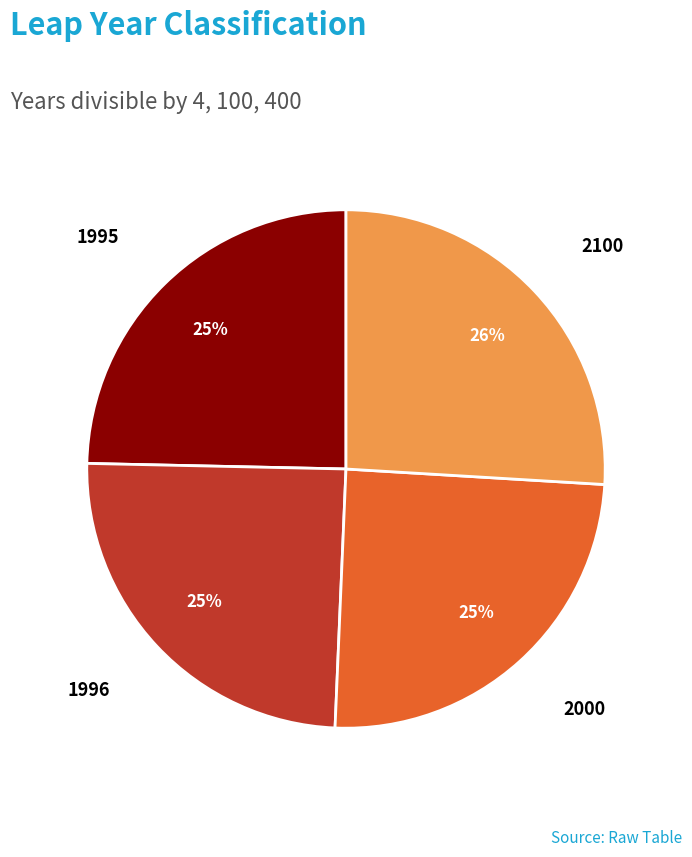

To the nearest percent, what is the difference between the 1995 and 2100 slice percentages?

1%